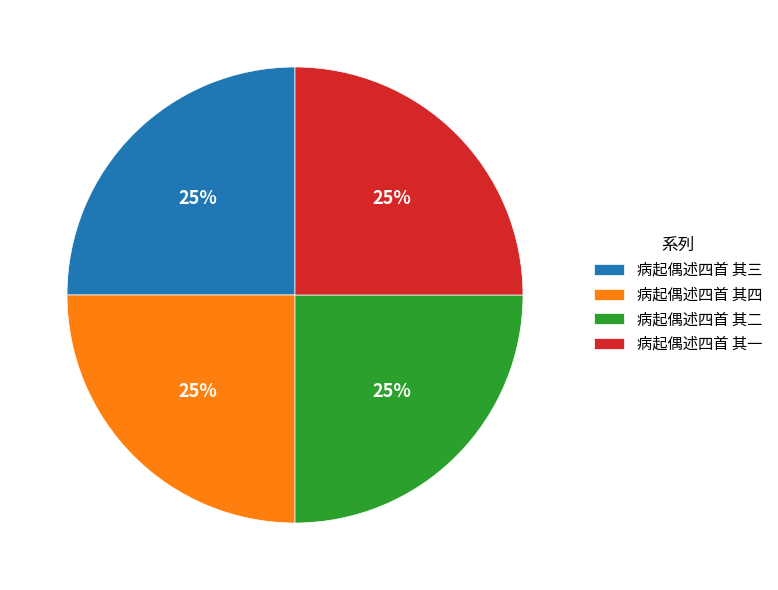

To the nearest percent, what is the average slice percentage?

25%